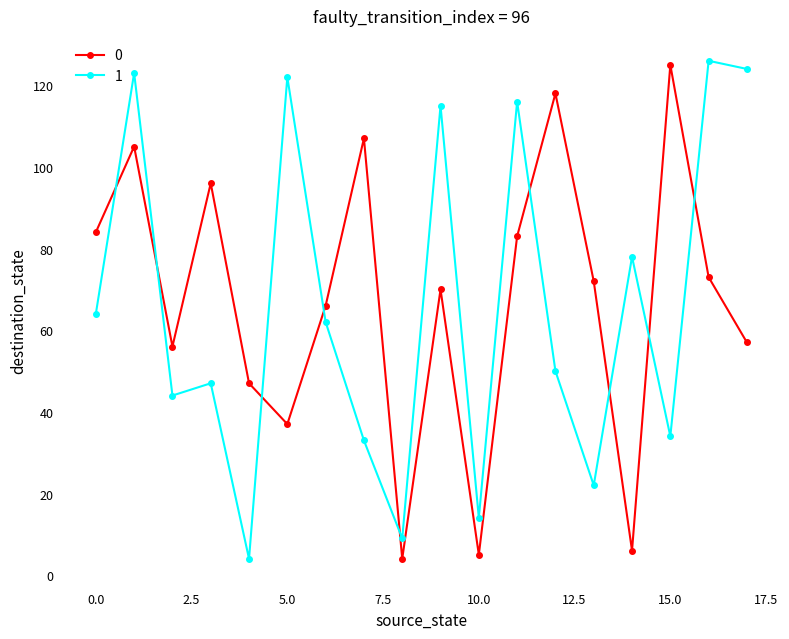

In 1, how many points are lower than both neighbors (excluding endpoints)?

6